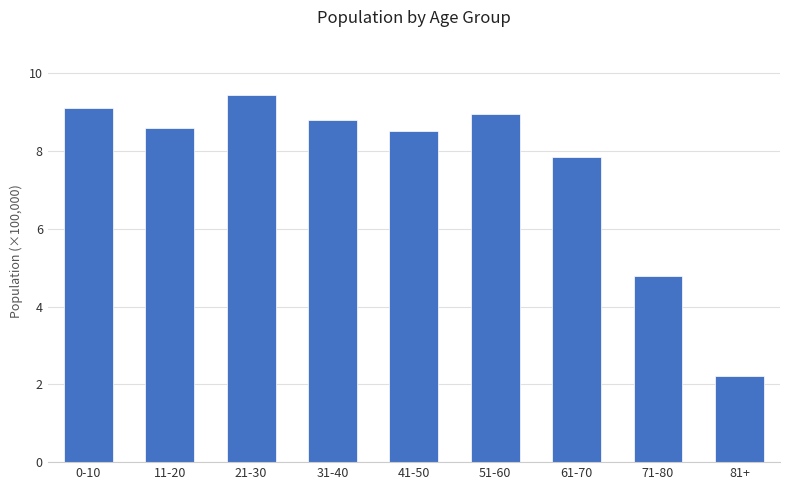

Are the bars horizontal?

No